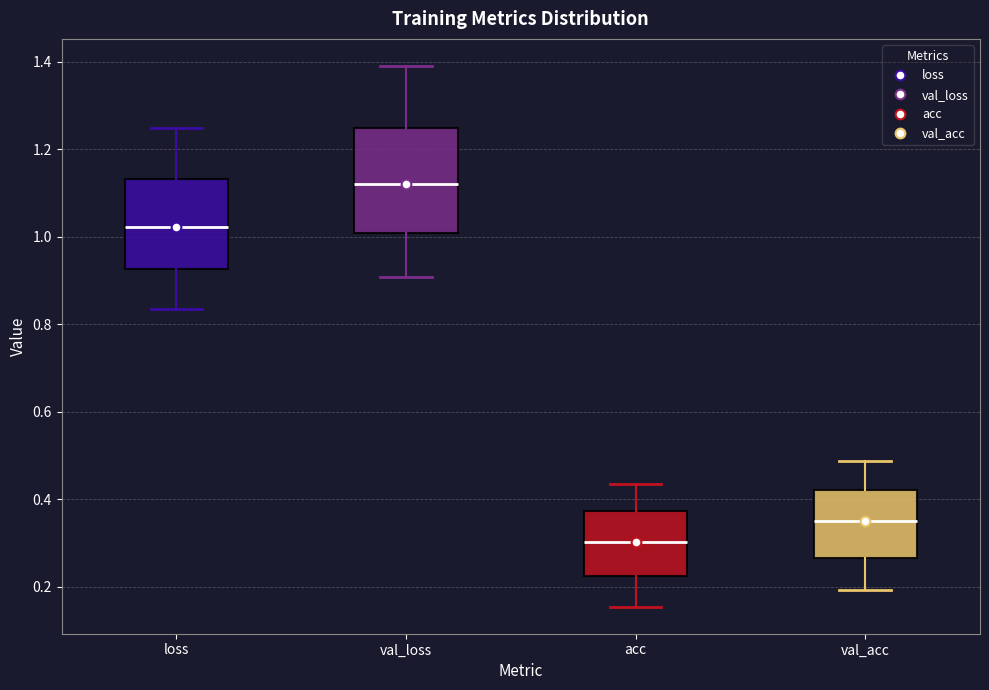

Where does the lower whisker of the box for val_acc end on the y-axis? The values are not printed on the chart, so give them approximately, as read against the axis.

0.20